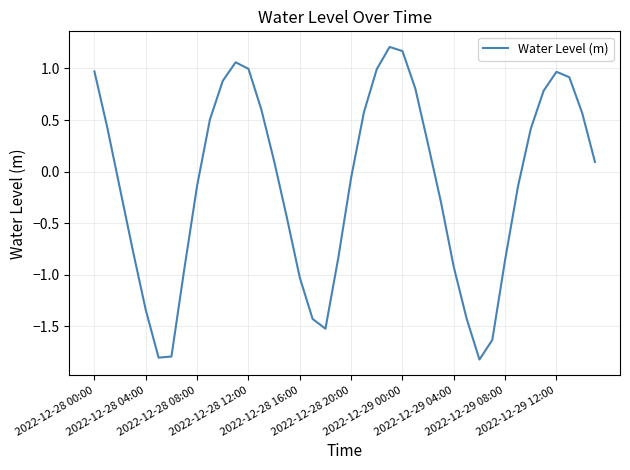

What is the minimum value shown in the chart?

-1.8